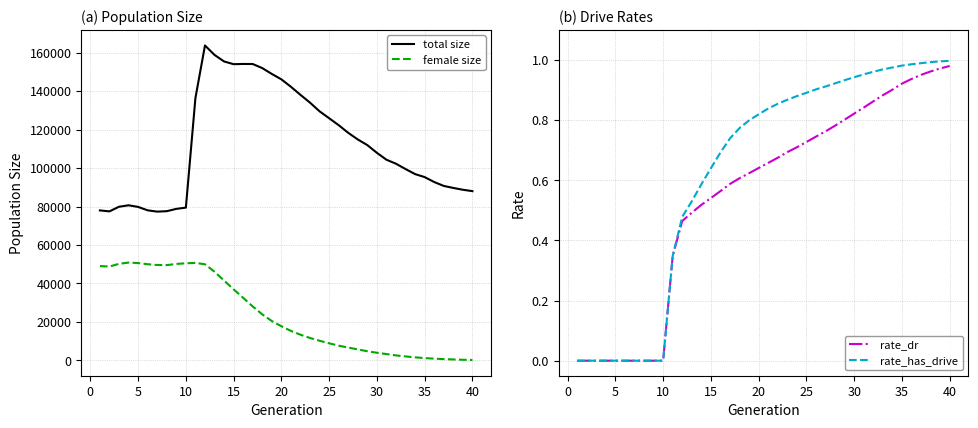

Is this an area chart (filled region under the line)?

No